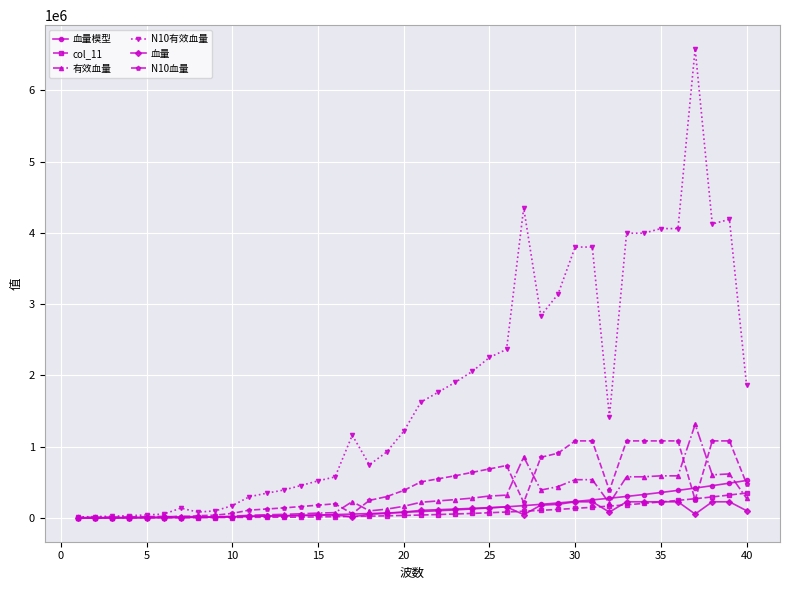

Which series has the largest range (max minus min)?

N10有效血量